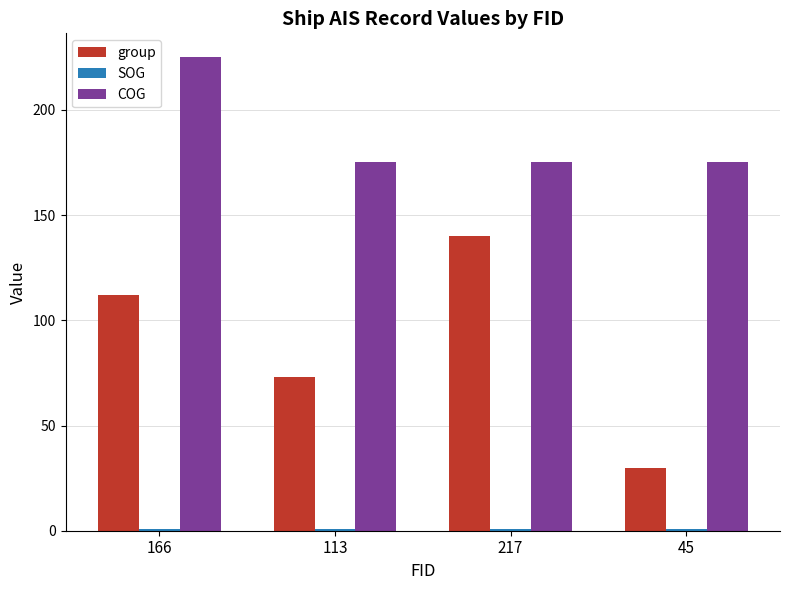

How many series are shown in this chart?

3